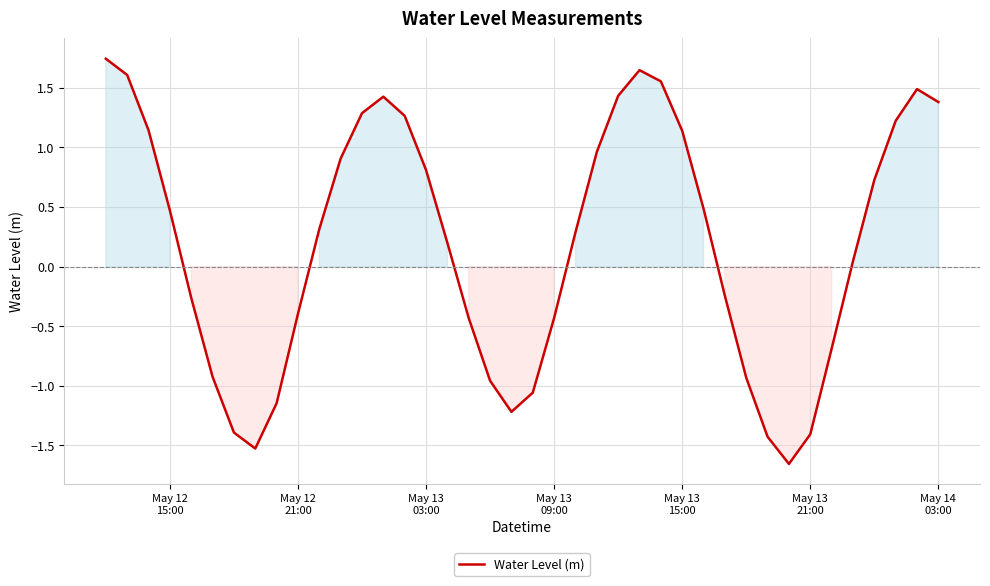

What is the difference between the maximum and minimum values?

3.4